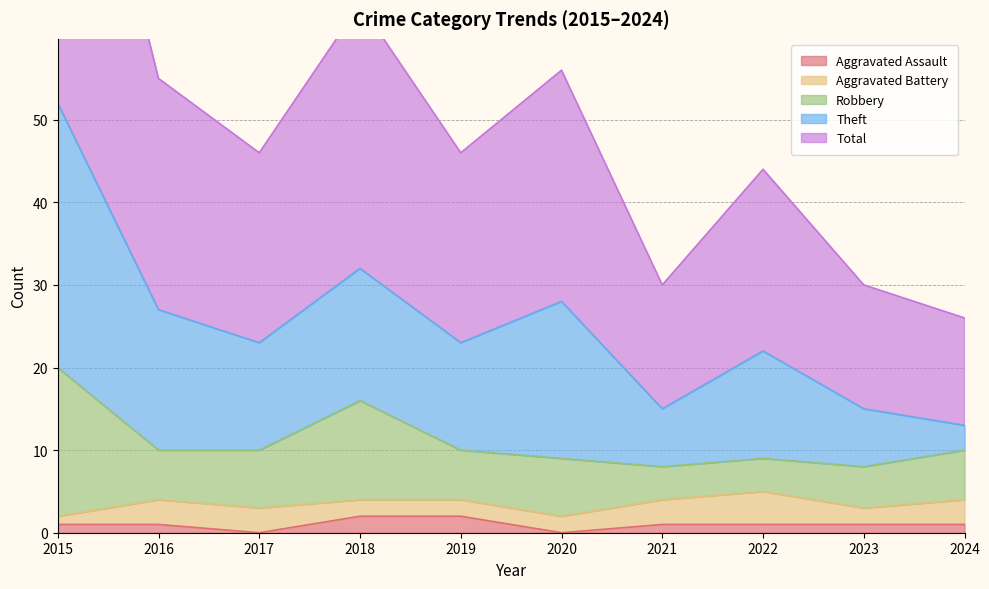

Is the value of Theft at 2015 greater than the value of Aggravated Assault at 2016?

Yes